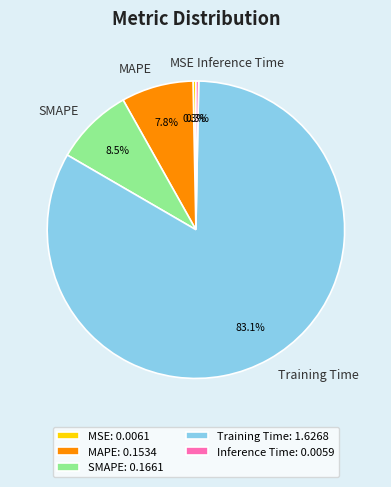

Is there a majority slice in this chart?

Yes